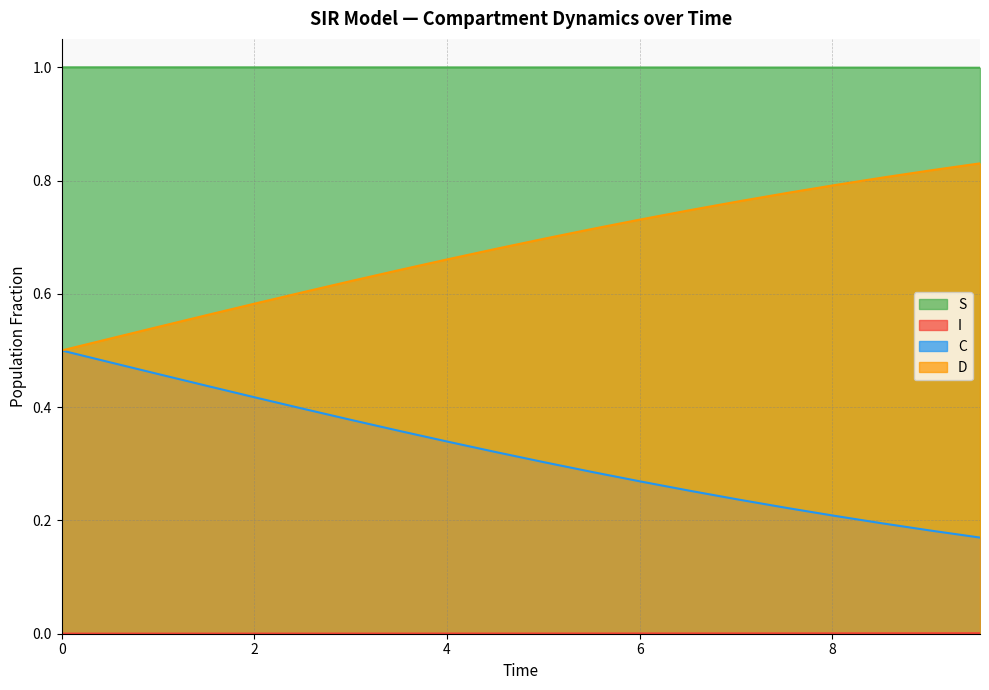

What position from the left is 7.525083612040134?

16